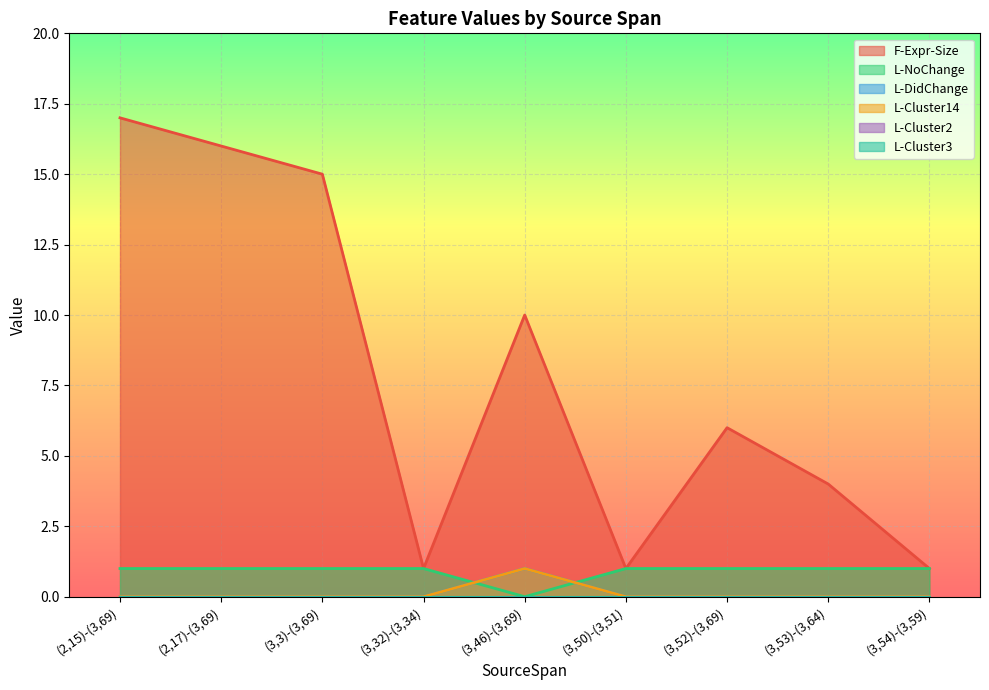

Between (3,32)-(3,34) and (3,52)-(3,69), which series saw the biggest shift?

F-Expr-Size